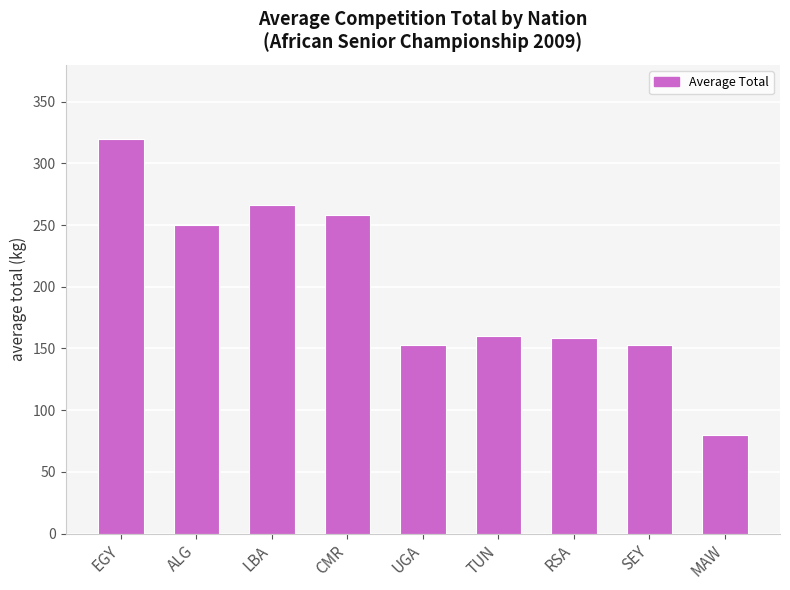

Is it true that the value at CMR is 258.0?

True